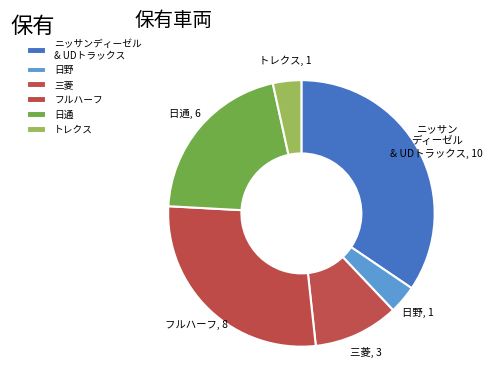

To the nearest percent, what is the difference between the largest and smallest slice percentages?

31%